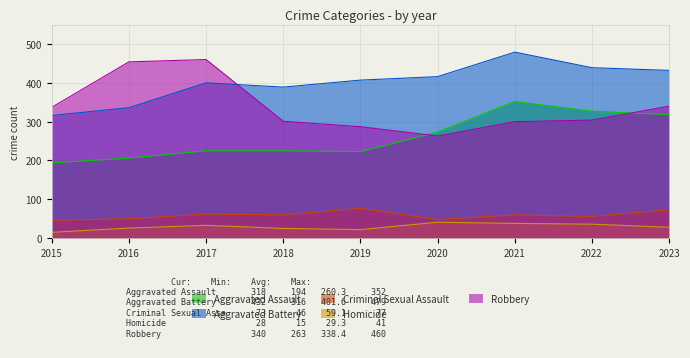

Where is the first local minimum for Criminal Sexual Assault?

2018